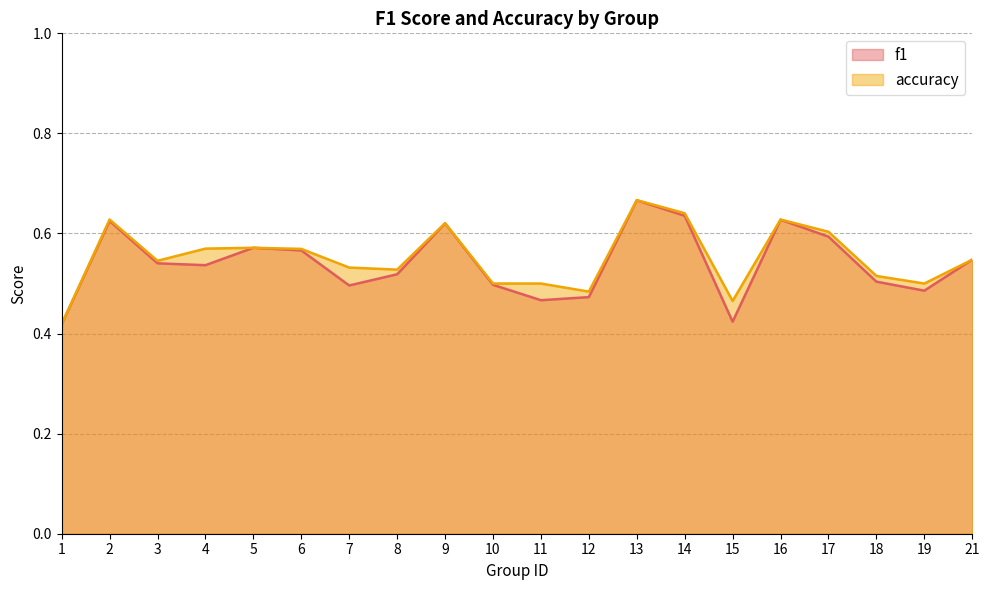

Reading left to right, extract all data points from this chart.

f1: 0.4	0.6	0.5	0.5	0.6	0.6	0.5	0.5	0.6	0.5	0.5	0.5	0.7	0.6	0.4	0.6	0.6	0.5	0.5	0.5
accuracy: 0.4	0.6	0.5	0.6	0.6	0.6	0.5	0.5	0.6	0.5	0.5	0.5	0.7	0.6	0.5	0.6	0.6	0.5	0.5	0.5